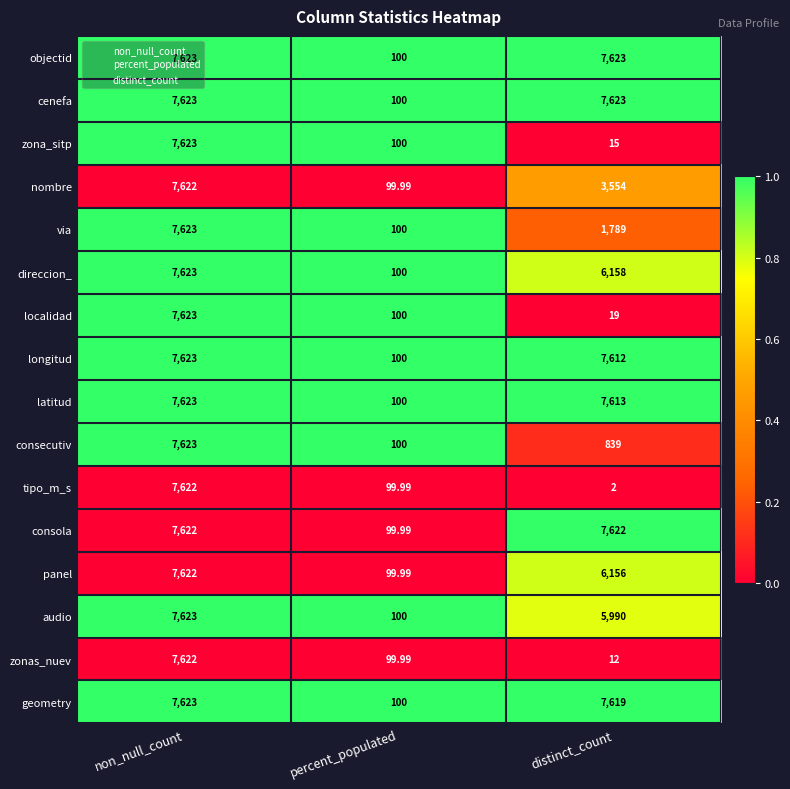

At which label does latitud first exceed 7613?

non_null_count